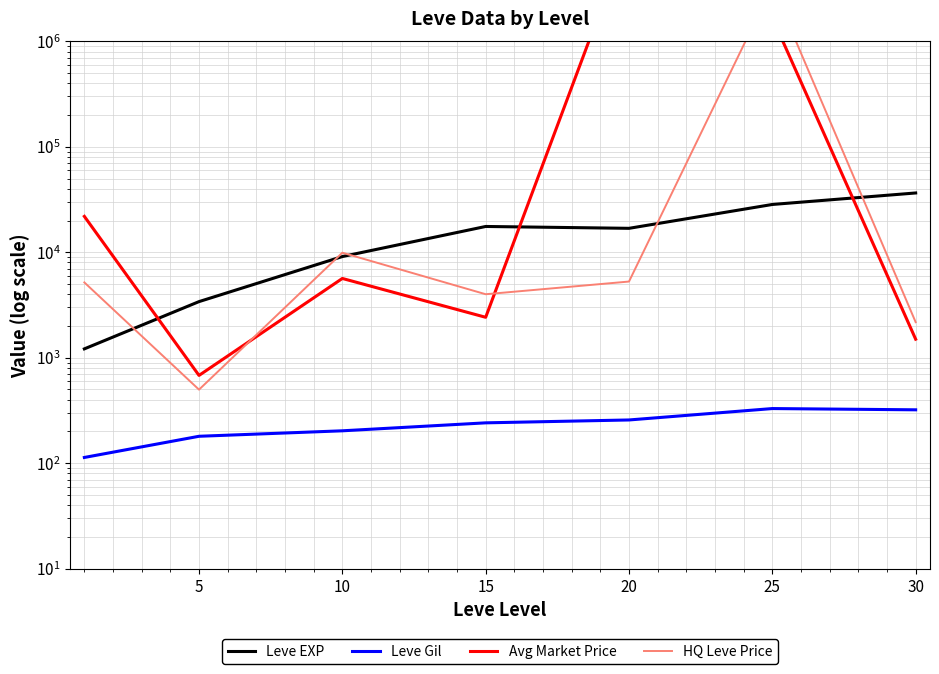

What is the average value of the HQ Leve Price series?

483072.5